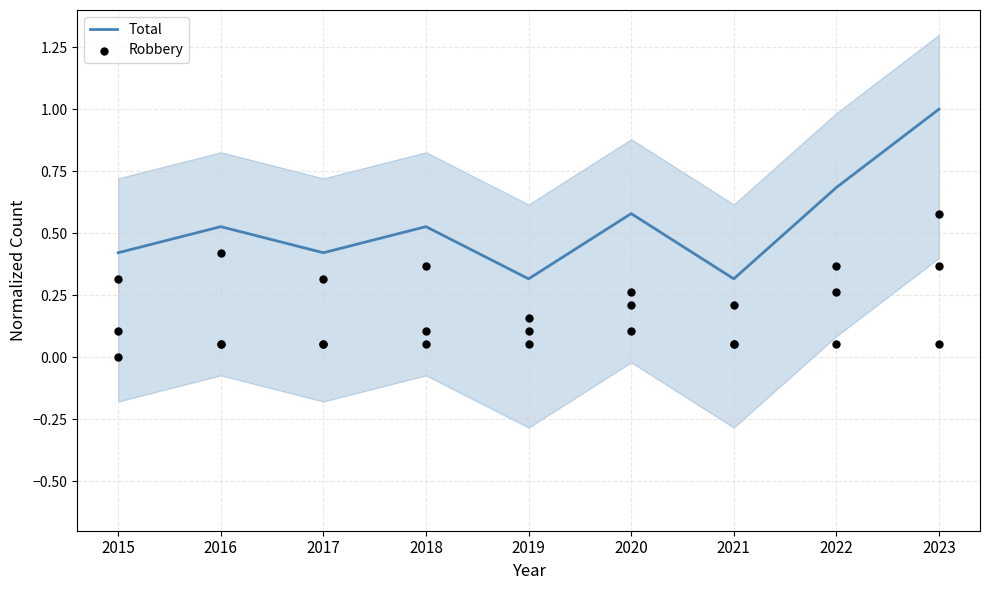

Which series contains the highest Y value?

Total